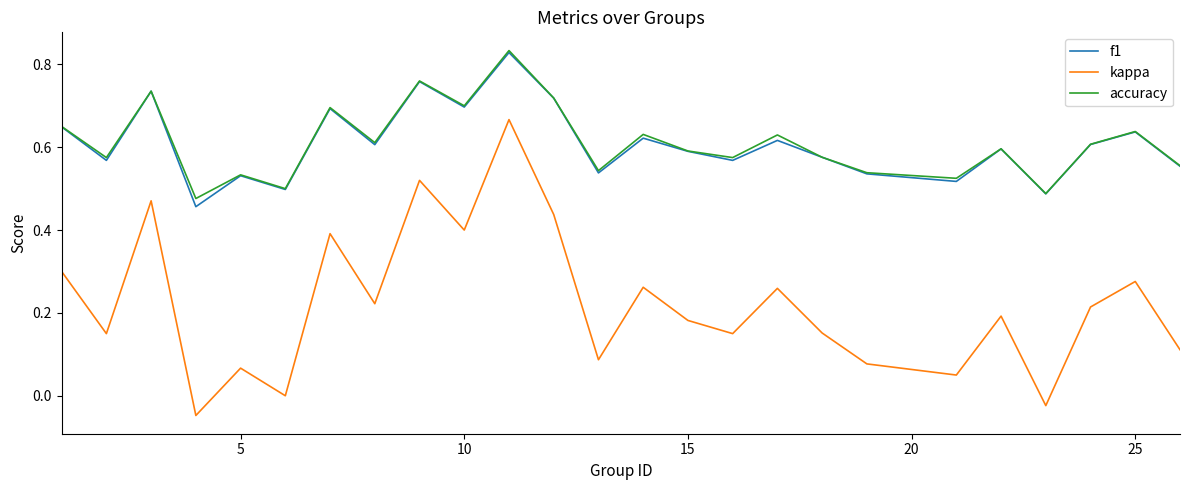

Which series has the widest spread of values?

kappa